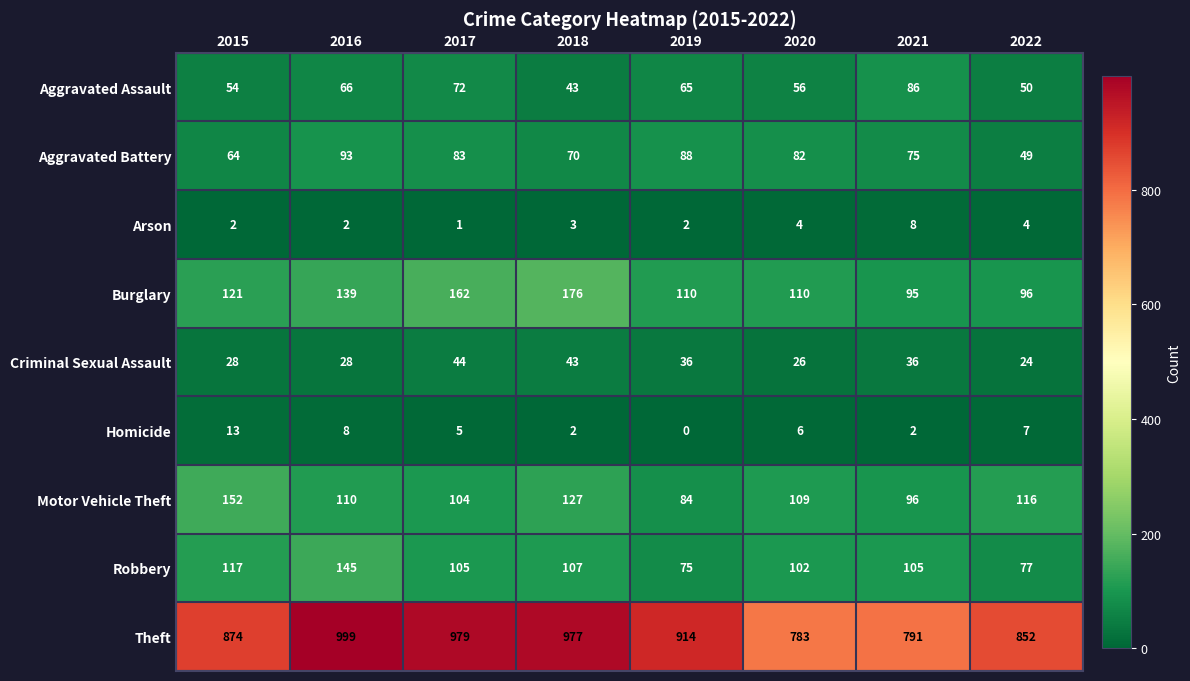

Which category has the lowest value across all series?

2019